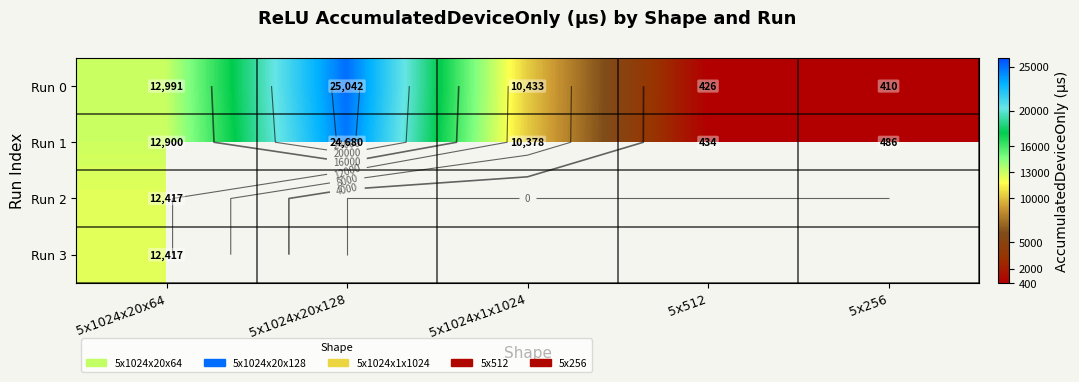

At which label does Run 3 reach its peak?

5x1024x20x64